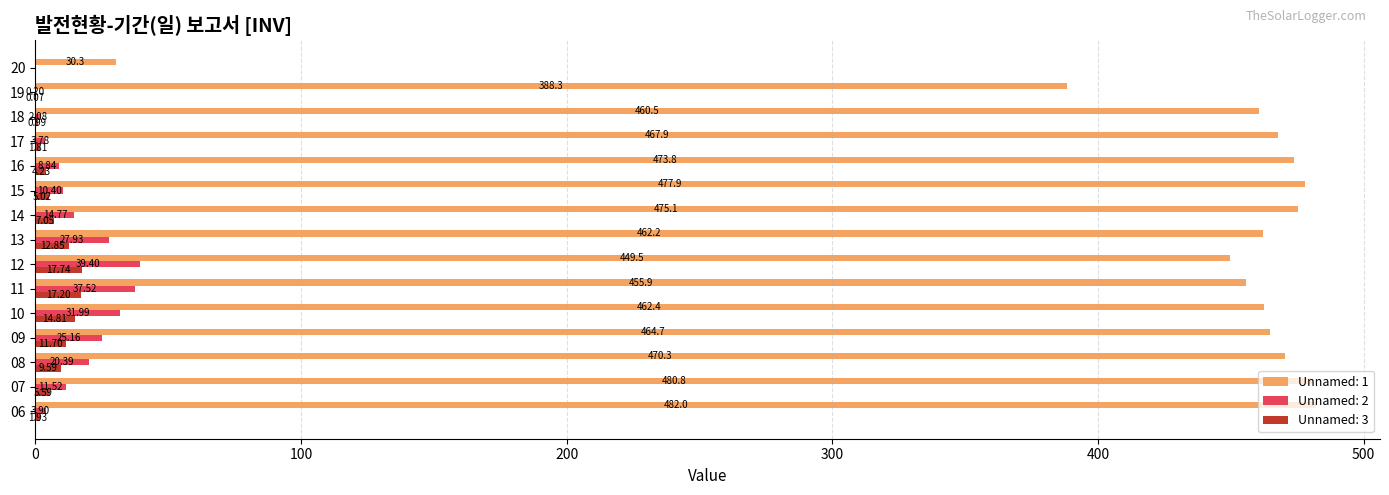

What is the sum of the Unnamed: 2 values at 16 and 18?

10.9